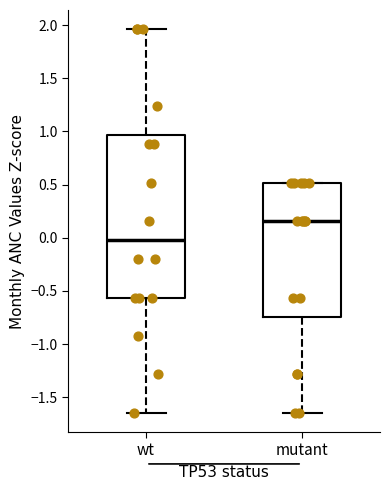

Where is the upper edge of the box for mutant on the y-axis? The values are not printed on the chart, so give them approximately, as read against the axis.

0.50